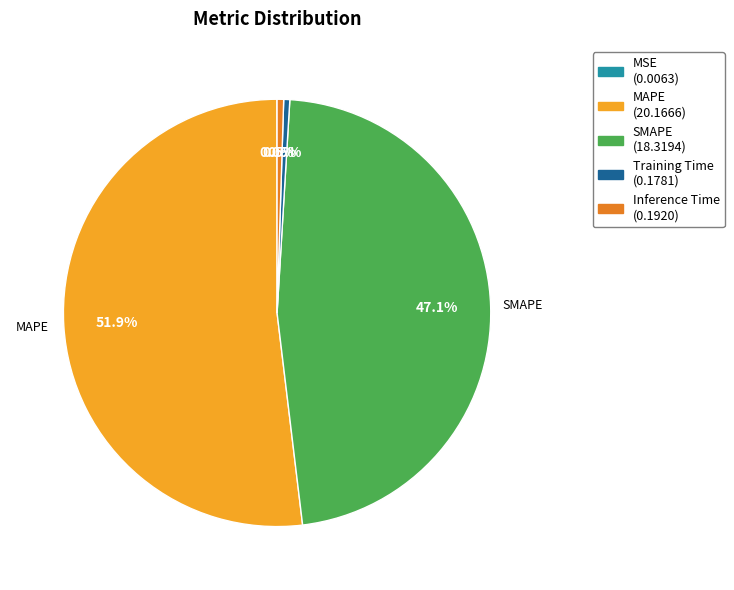

To the nearest percent, what percentage of the pie is MAPE?

52%